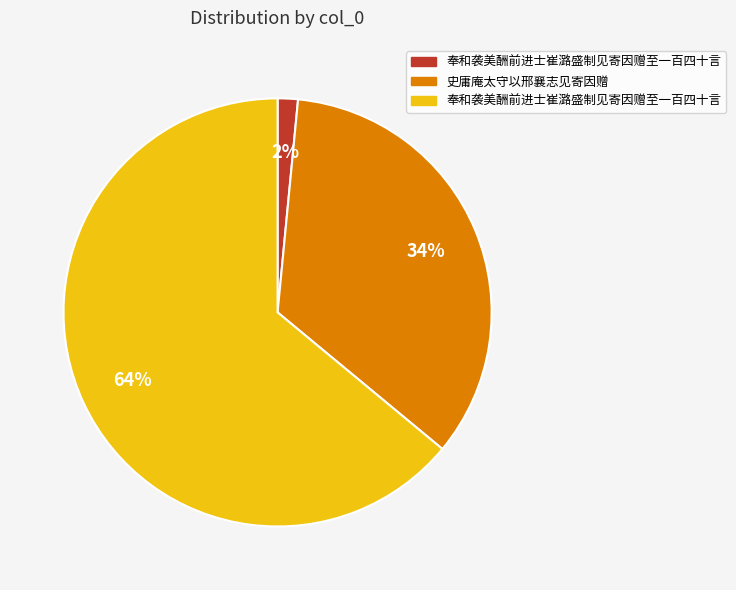

To the nearest percent, what is the average slice percentage?

33%